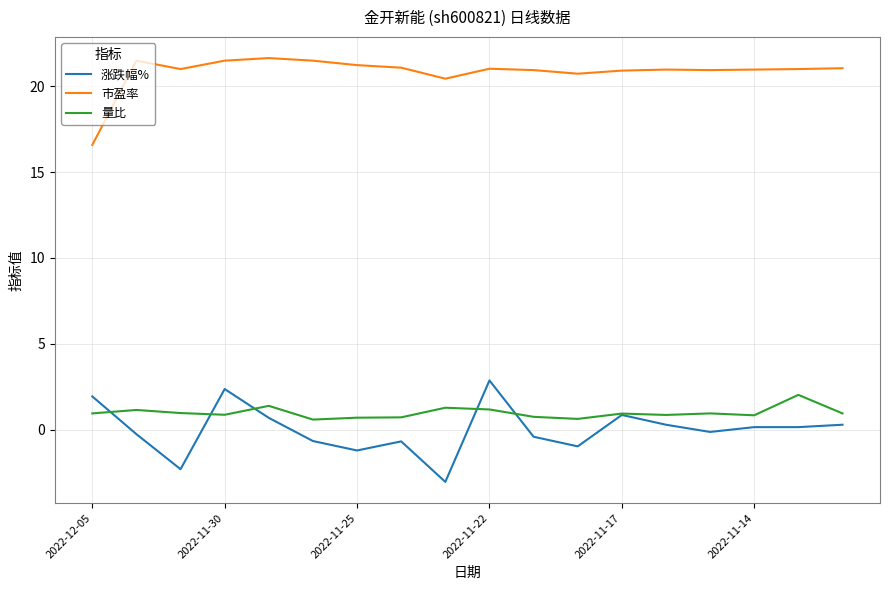

Which series has the largest total across all categories?

市盈率